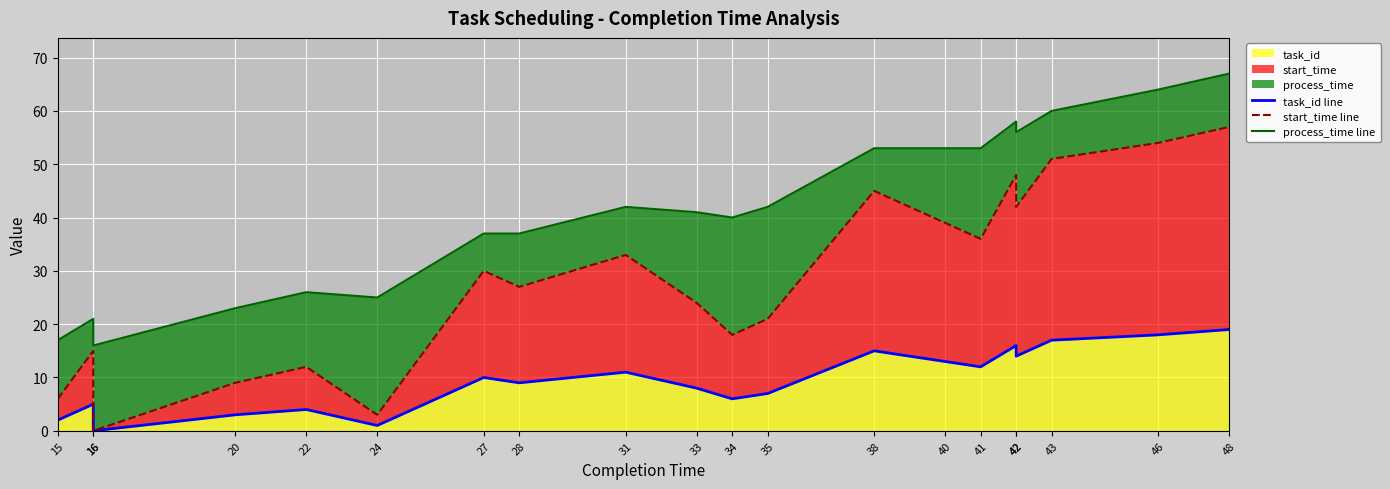

Reading left to right, extract all data points from this chart.

task_id line: 2	5	0	3	4	1	10	9	11	8	6	7	15	13	12	16	14	17	18	19
start_time line: 6	15	0	9	12	3	30	27	33	24	18	21	45	39	36	48	42	51	54	57
process_time line: 17	21	16	23	26	25	37	37	42	41	40	42	53	53	53	58	56	60	64	67